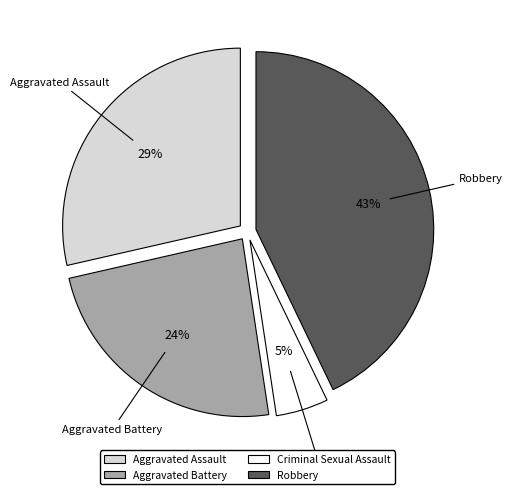

Which has a higher value, Aggravated Battery or Aggravated Assault?

Aggravated Assault